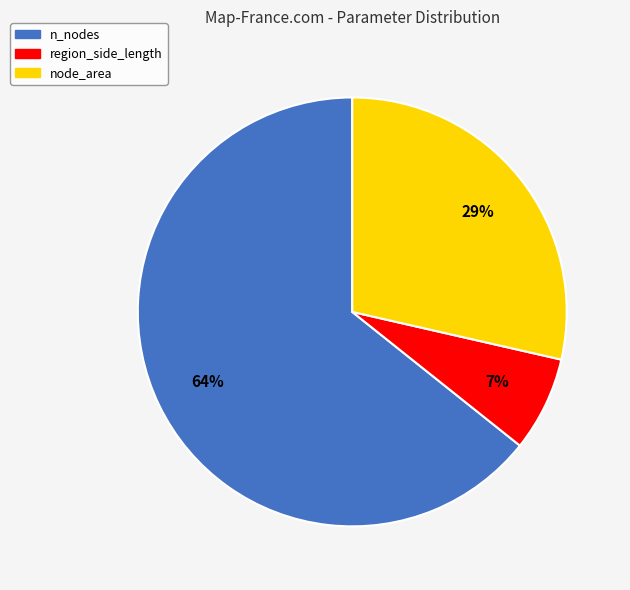

Is it true that n_nodes is 57% of the pie?

False